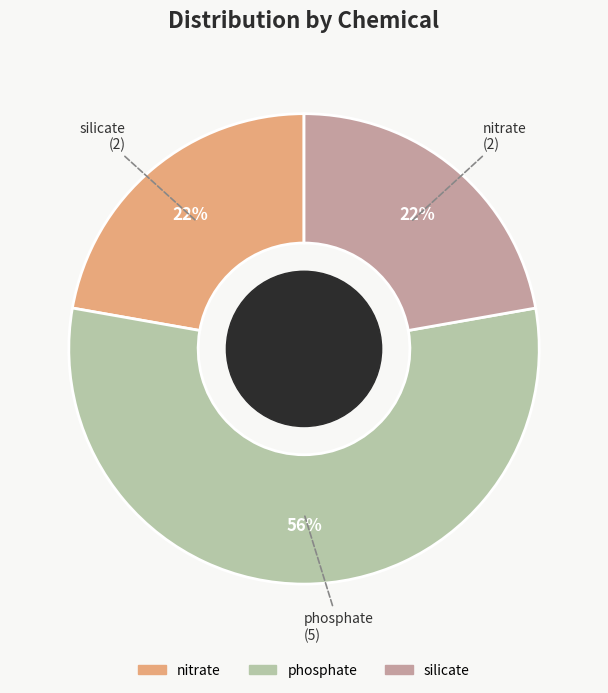

The nitrate slice represents 22% of the pie. True or false?

True